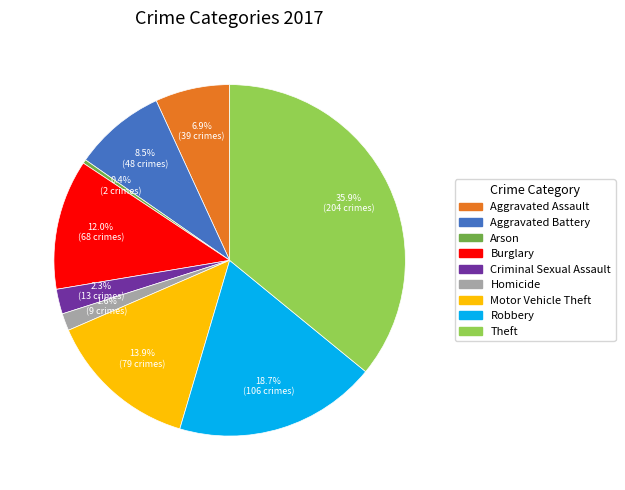

Is Burglary the majority of the pie?

No